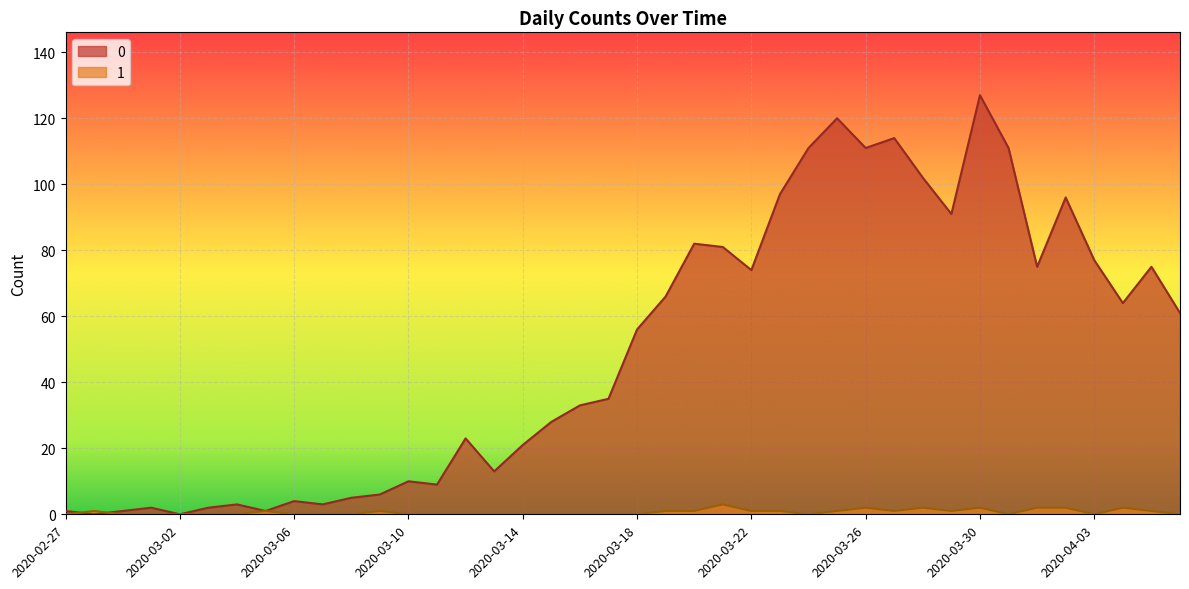

Rank the series by their average value, from highest to lowest.

0, 1